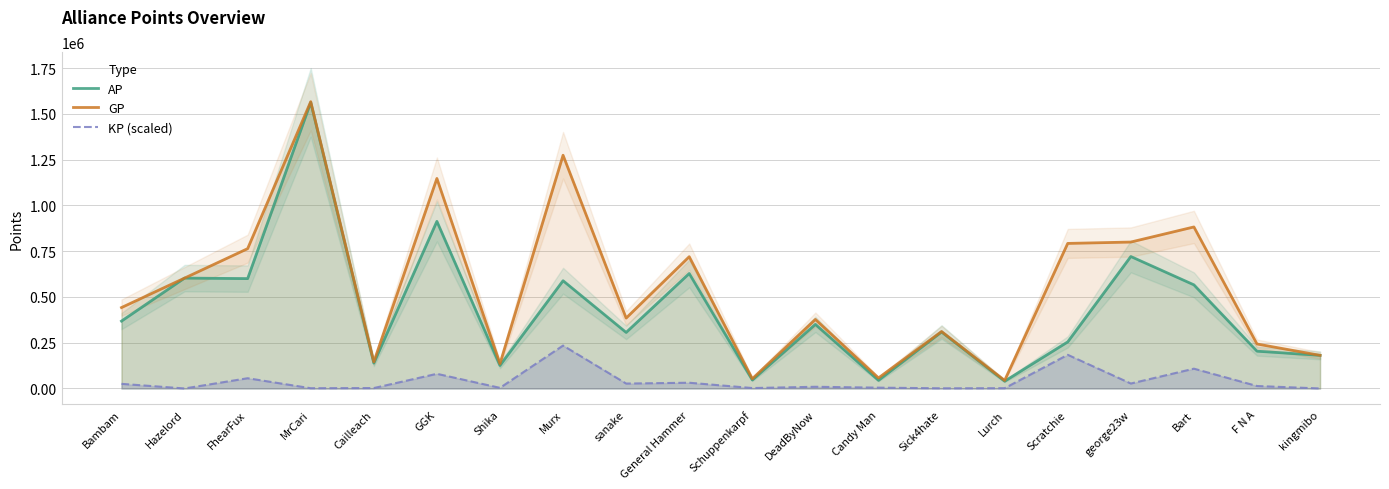

What is the maximum value shown in the chart?

1566183.0